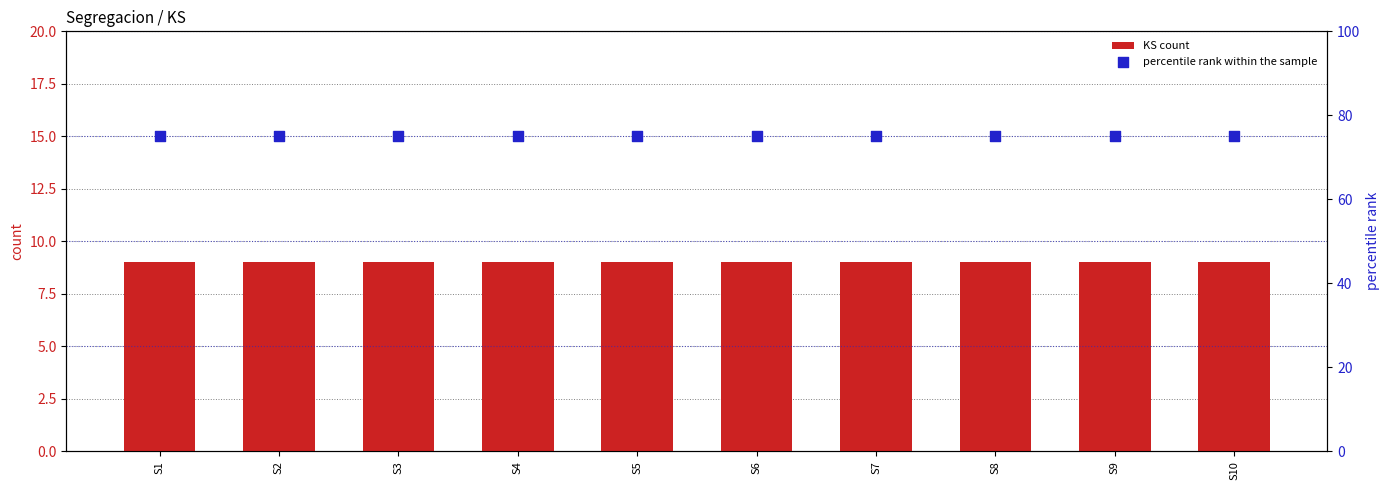

At which category is the sum across all series the highest?

S1